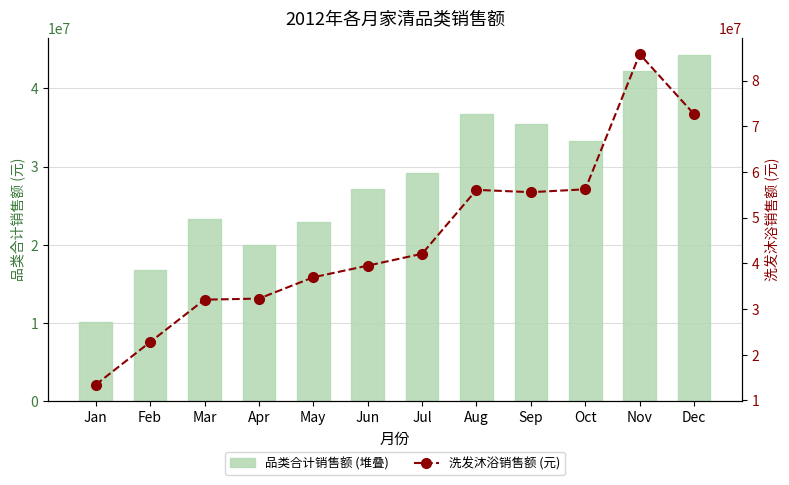

What is the spread (max minus min) of values at Jul?

12886510